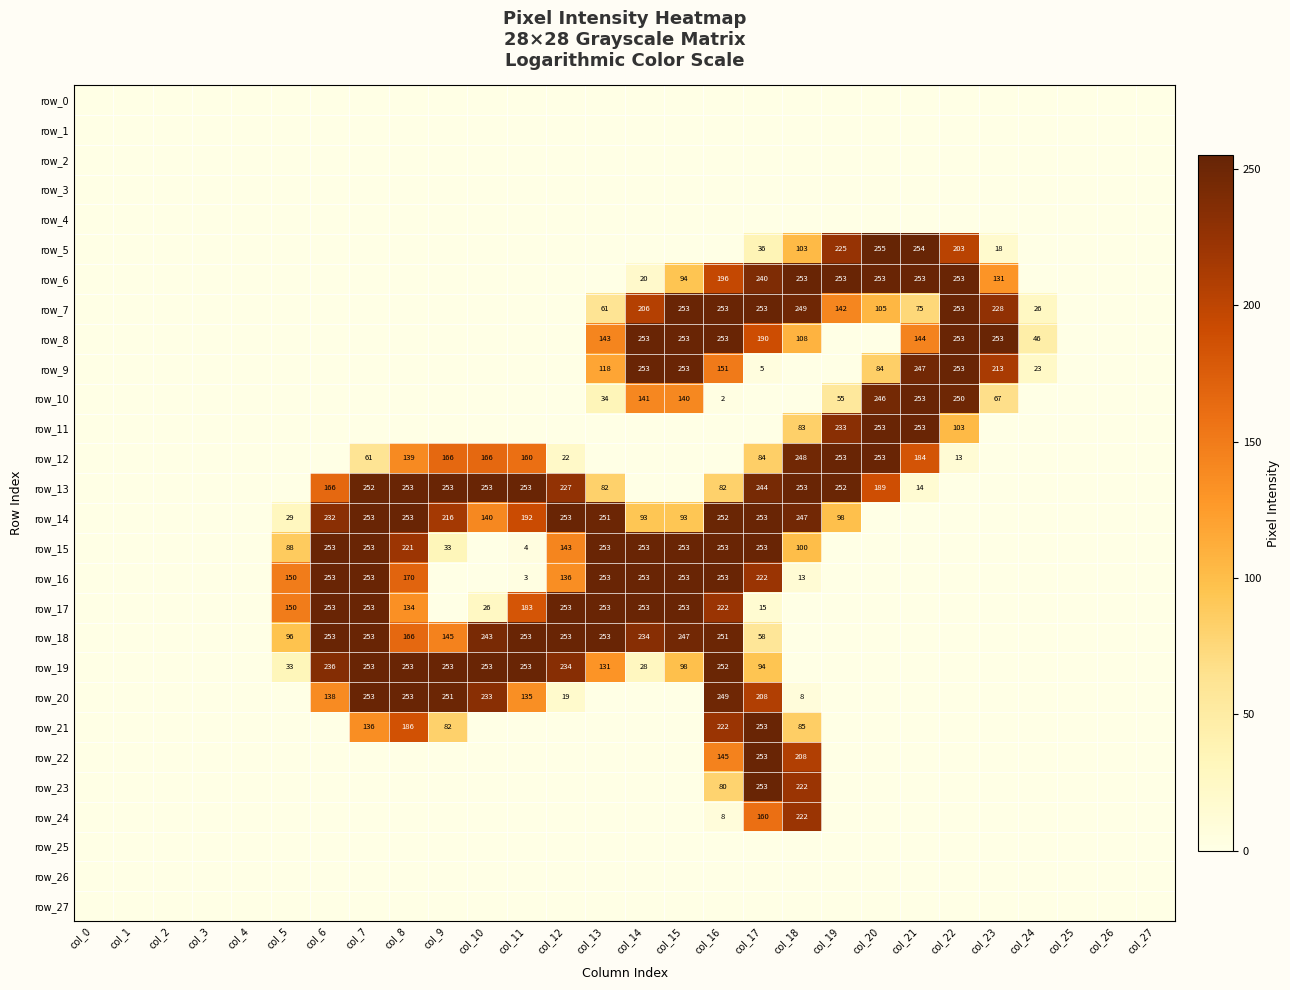

What is the average value of the row_21 series?

34